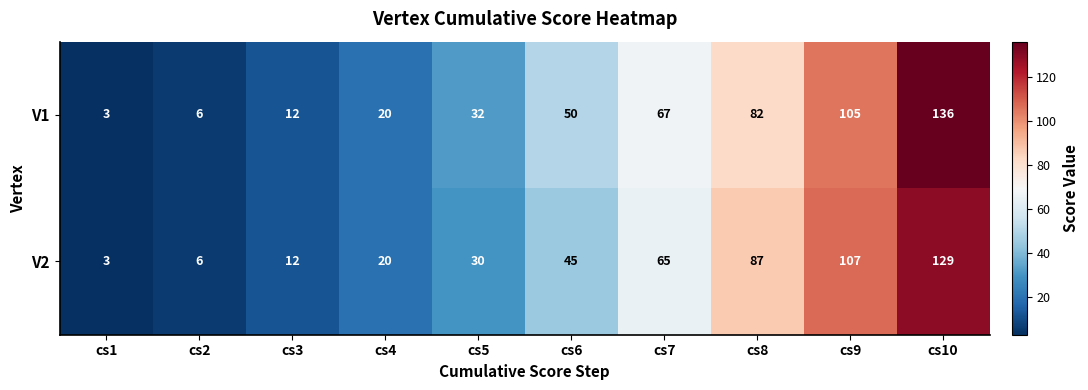

At which category is the sum across all series the highest?

cs10